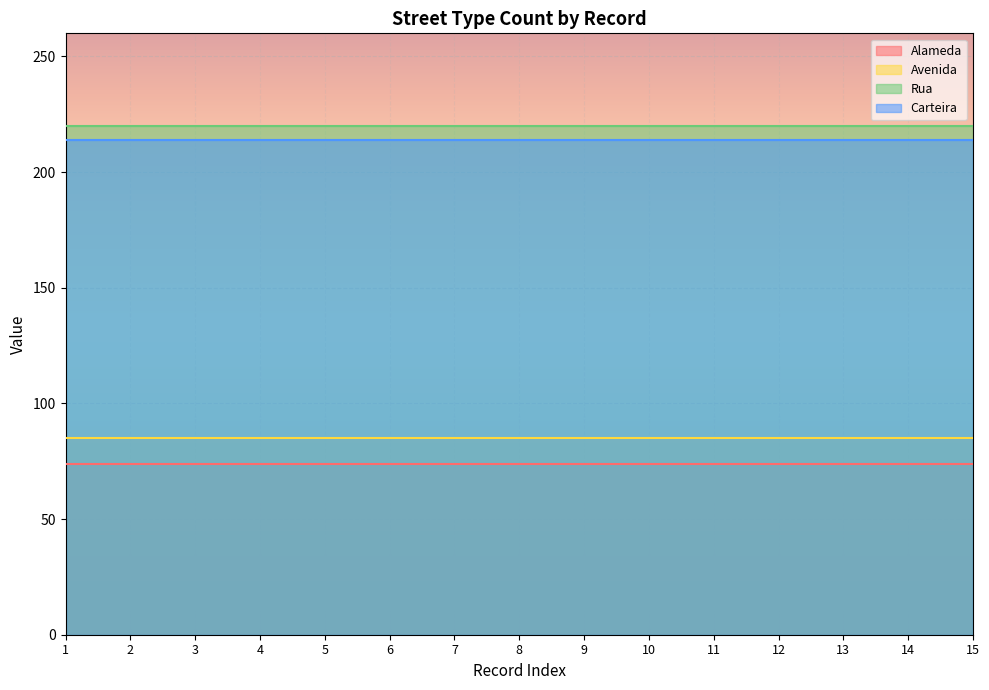

What is the minimum value for Avenida?

85